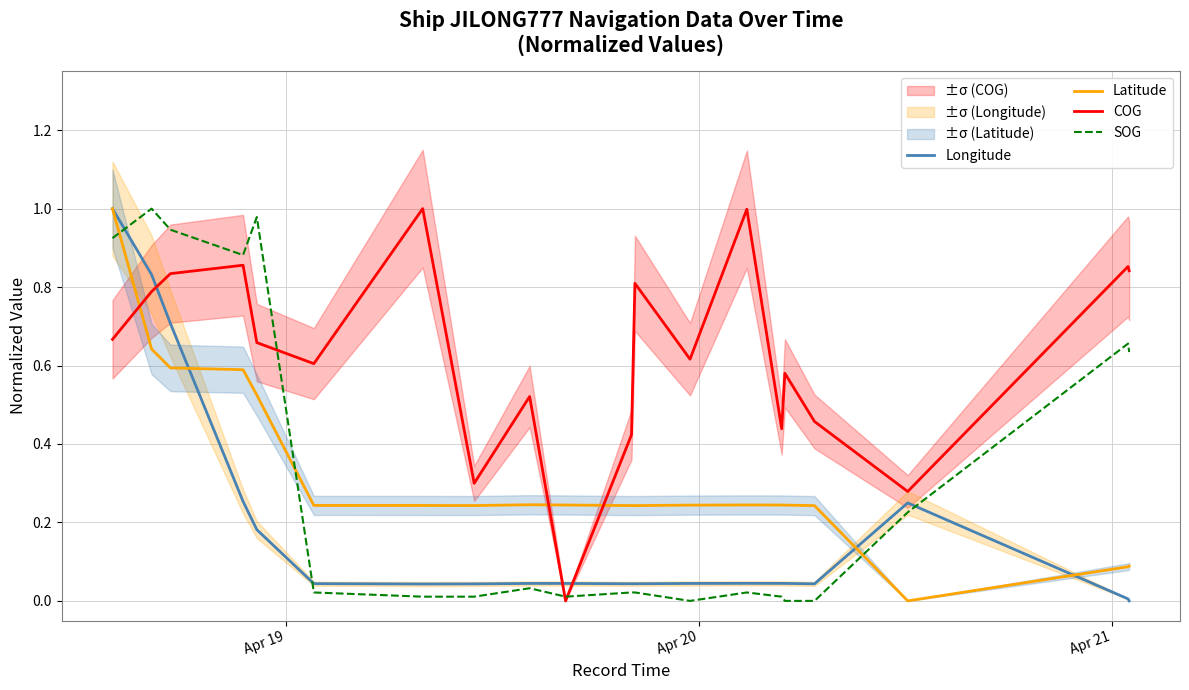

True or false: Longitude and COG intersect in this chart.

True